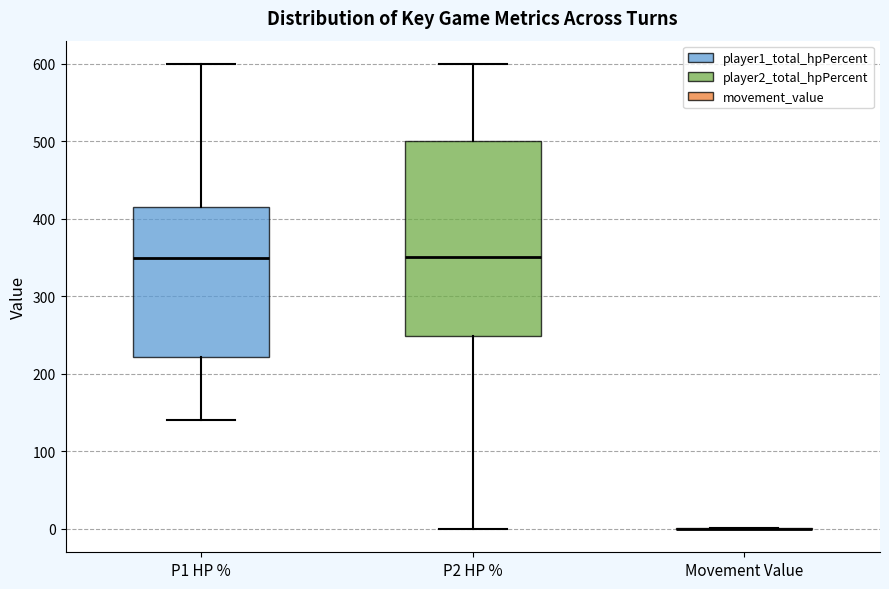

Reading left to right, read every box against the y-axis: the position of its median line, the range the box covers, and the ends of its whiskers. The values are not printed on the chart, so give them approximately, as read against the axis.

P1 HP %: median 350, box 220 to 420, whiskers 140 to 600
P2 HP %: median 350, box 250 to 500, whiskers 0 to 600
Movement Value: box collapsed to a line at 0, whiskers 0 to 0